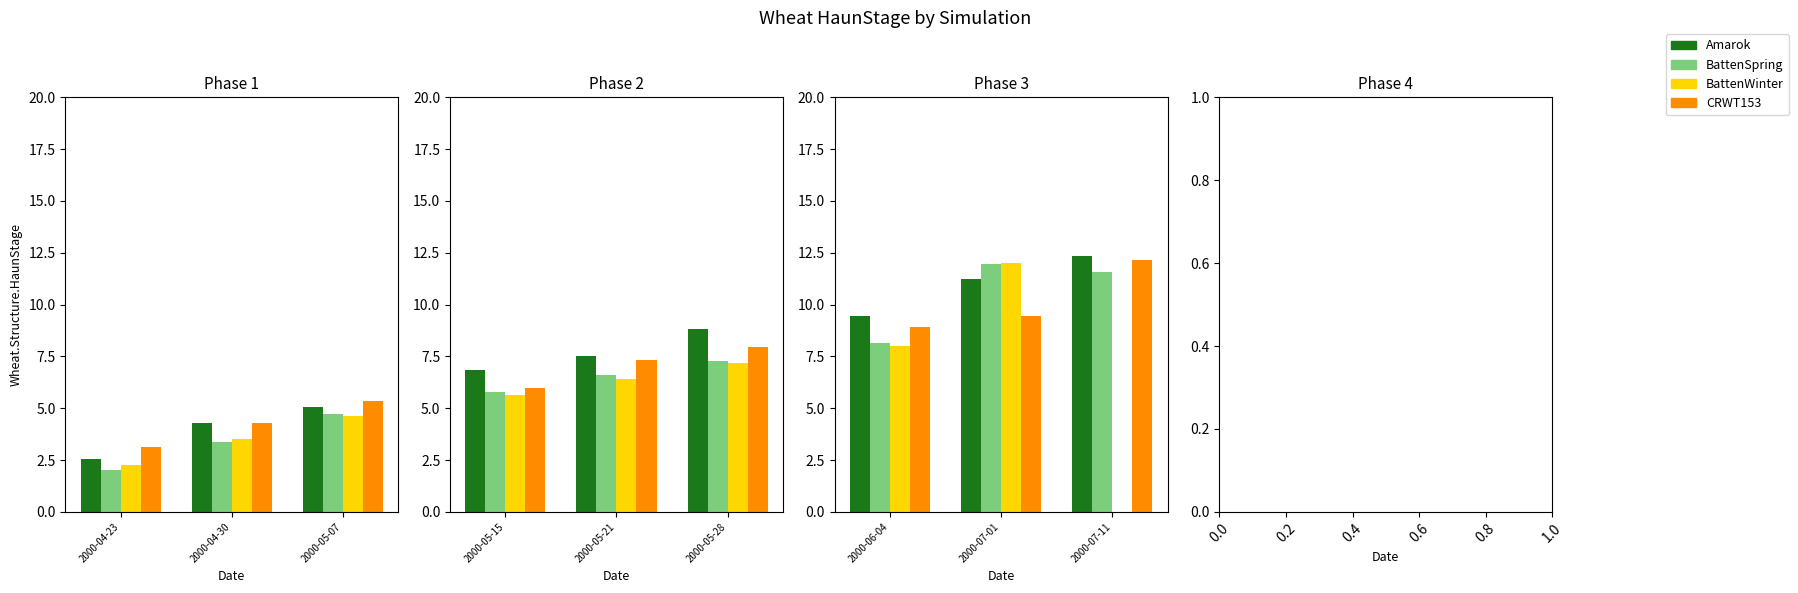

What is the maximum value for BattenSpring?

11.9